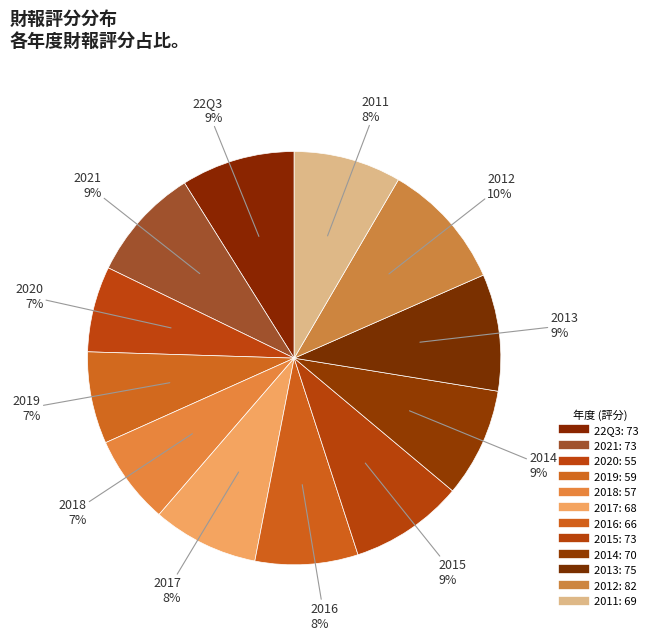

Is there a majority slice in this chart?

No